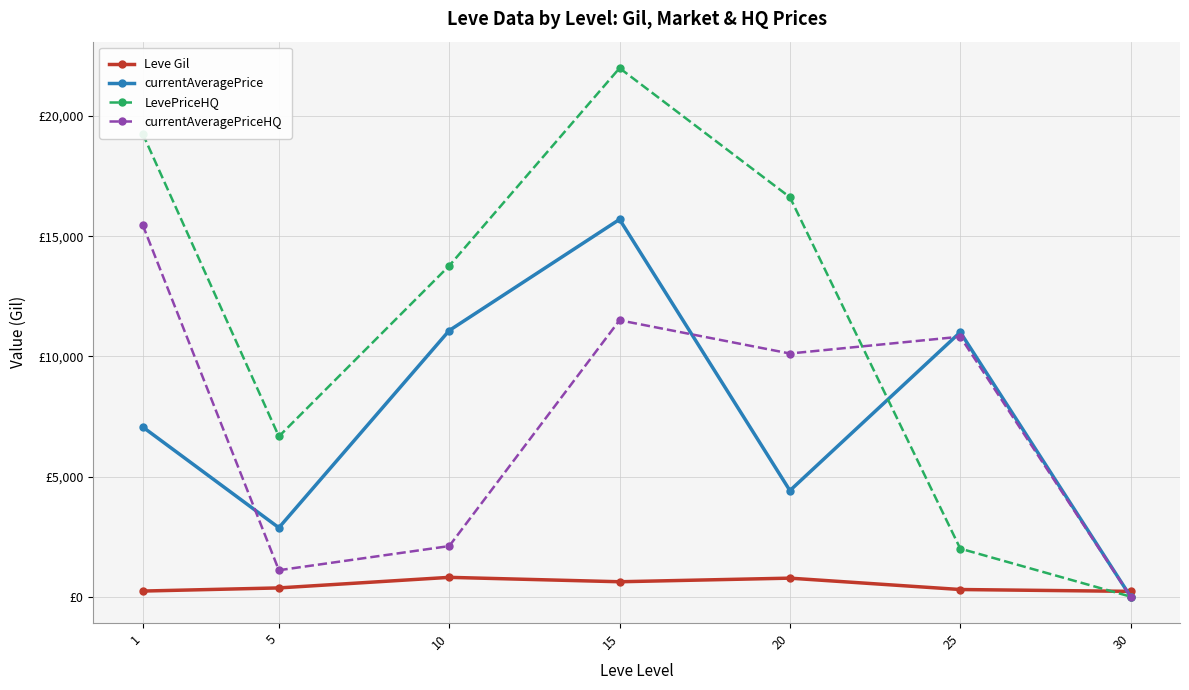

Where do currentAveragePriceHQ and LevePriceHQ first cross each other?

20 and 25